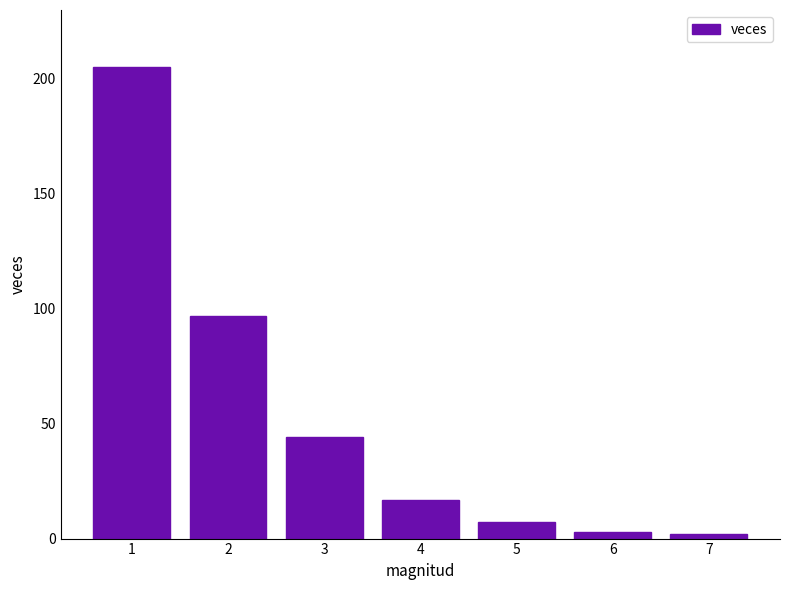

Reading left to right, what are all the values shown in this chart?

205	97	44	17	7	3	2